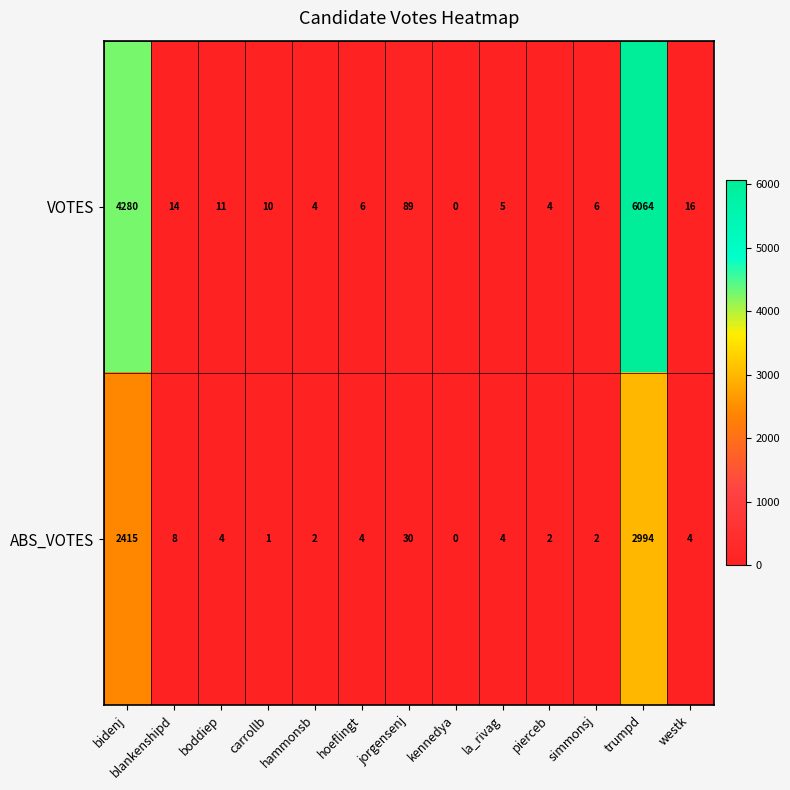

What is the difference between the second highest and minimum values in the ABS_VOTES series?

2415